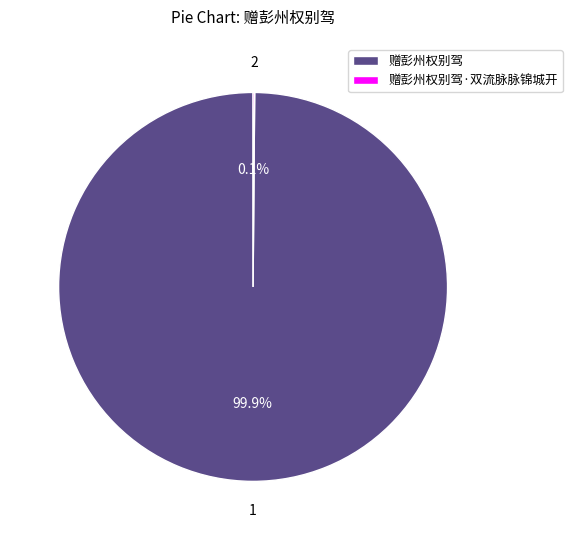

How much of the chart is everything except 赠彭州权别驾?

0.1%